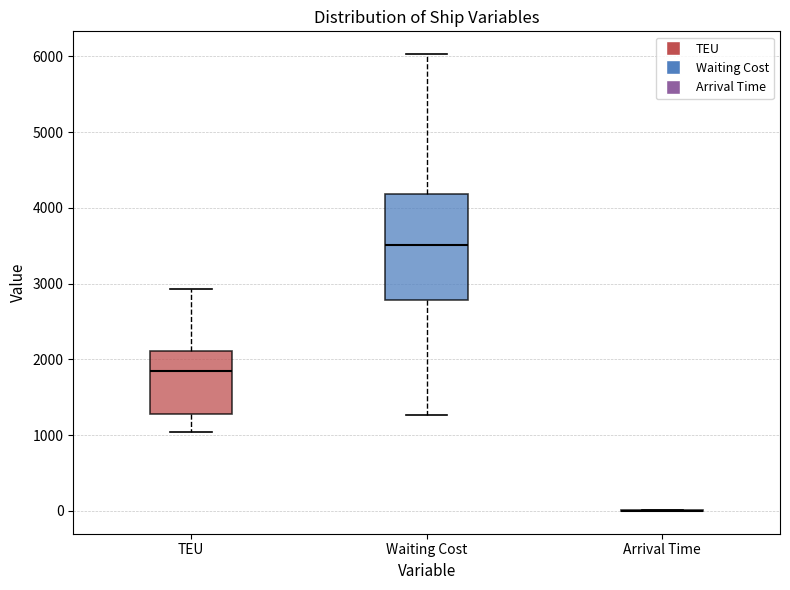

Which box is the tallest, from its lower edge to its upper edge?

Waiting Cost